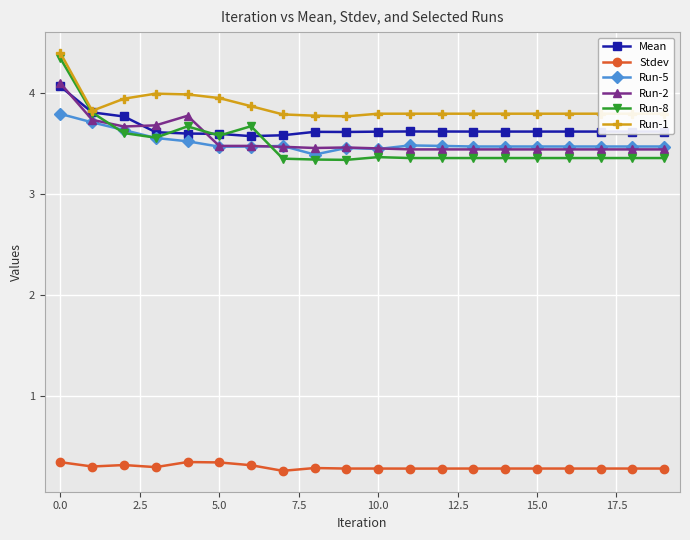

At how many categories does at least one series exceed 2?

20